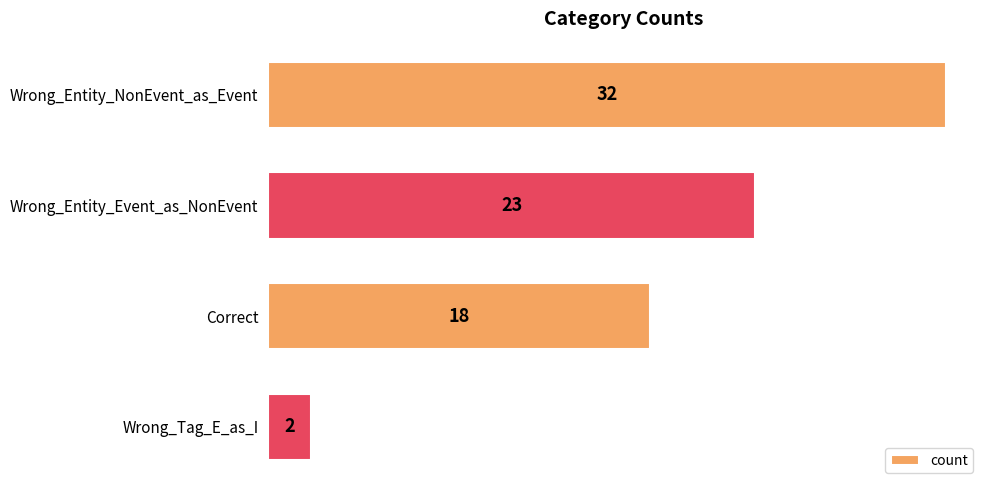

What is the value of the 2nd bar from the top?

23